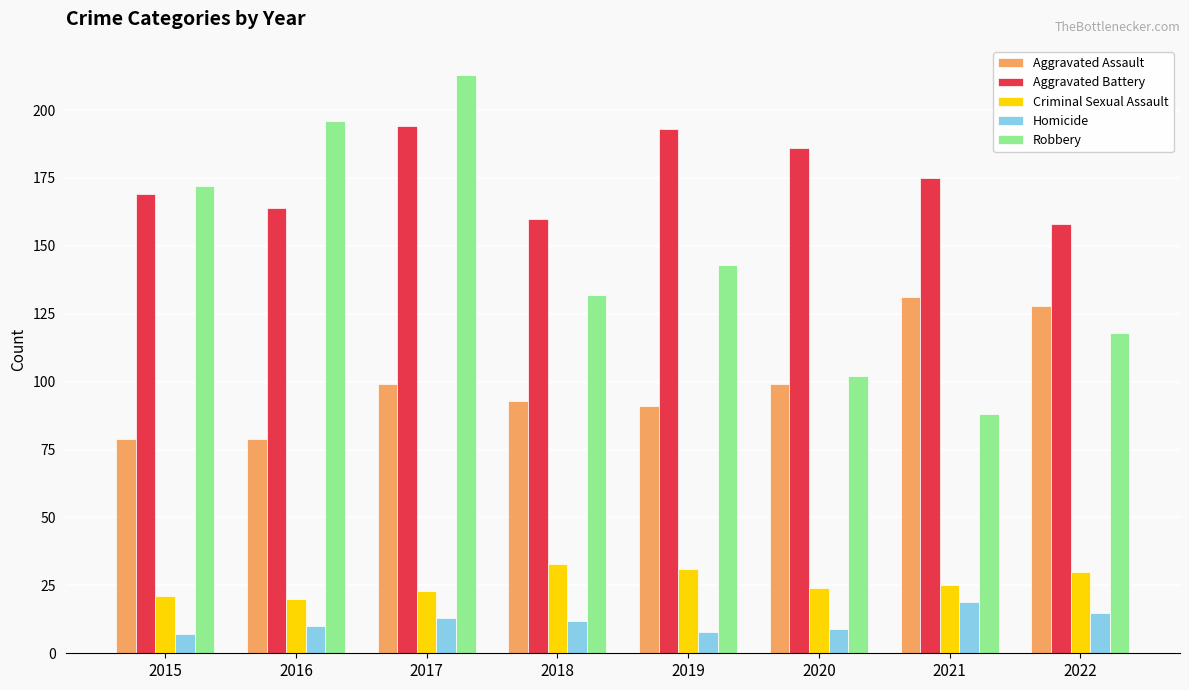

What value does the Criminal Sexual Assault series have at 2016?

20